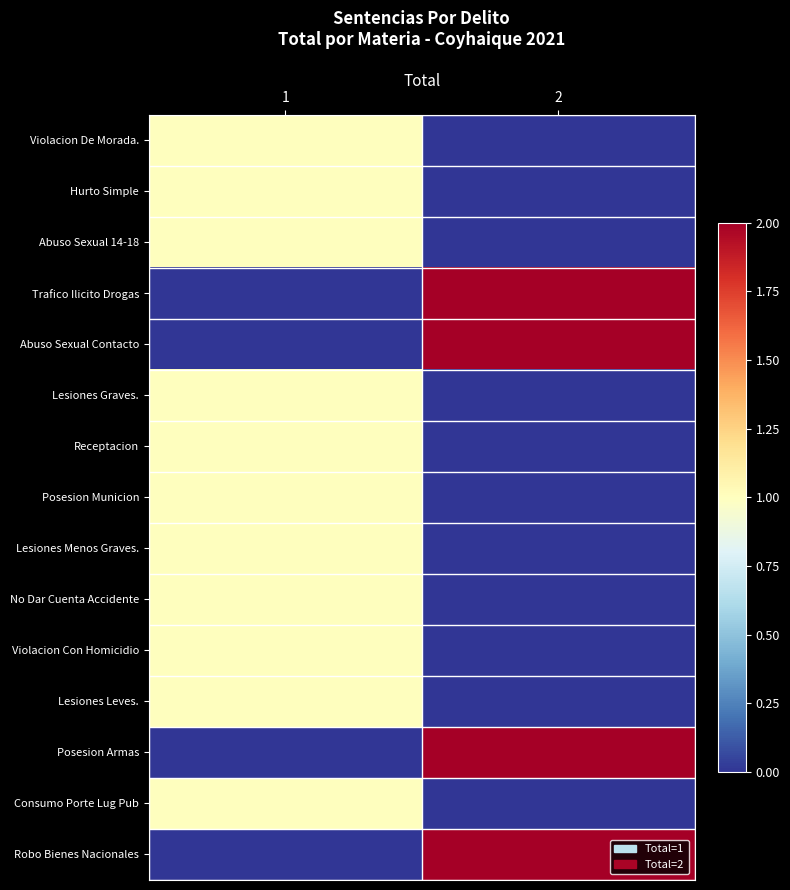

At how many categories does at least one series exceed 1?

1